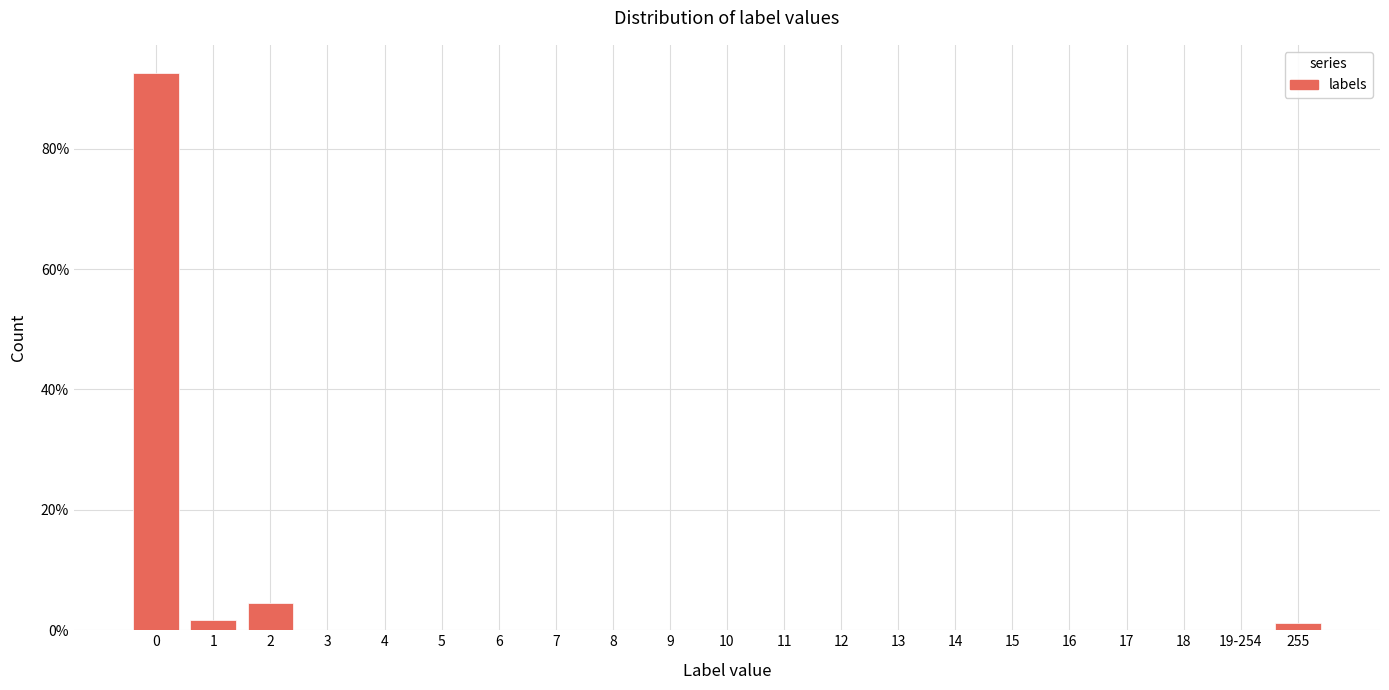

Reading left to right, list all the values displayed in this chart.

0=92.6	1=1.7	2=4.5	3=0.0	4=0.0	5=0.0	6=0.0	7=0.0	8=0.0	9=0.0	10=0.0	11=0.0	12=0.0	13=0.0	14=0.0	15=0.0	16=0.0	17=0.0	18=0.0	19-254=0.0	255=1.1